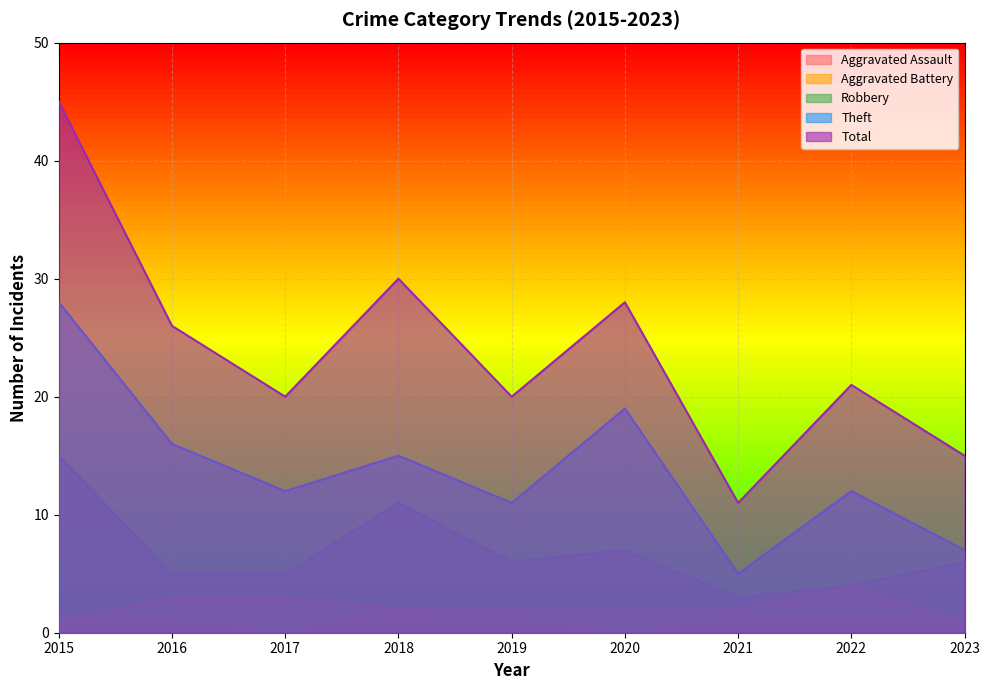

Where does the Theft series first go above 12?

2015